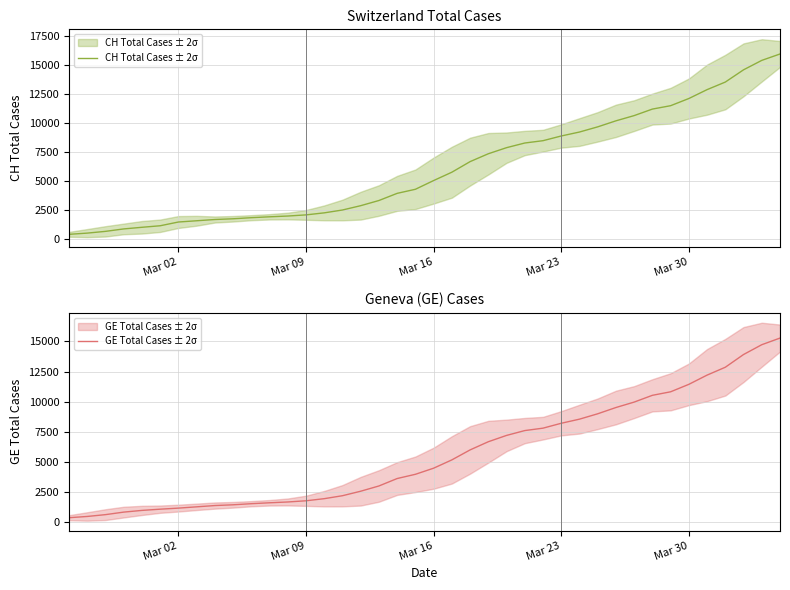

Rank the series by their average value, from highest to lowest.

CH Total Cases ± 2σ, GE Total Cases ± 2σ